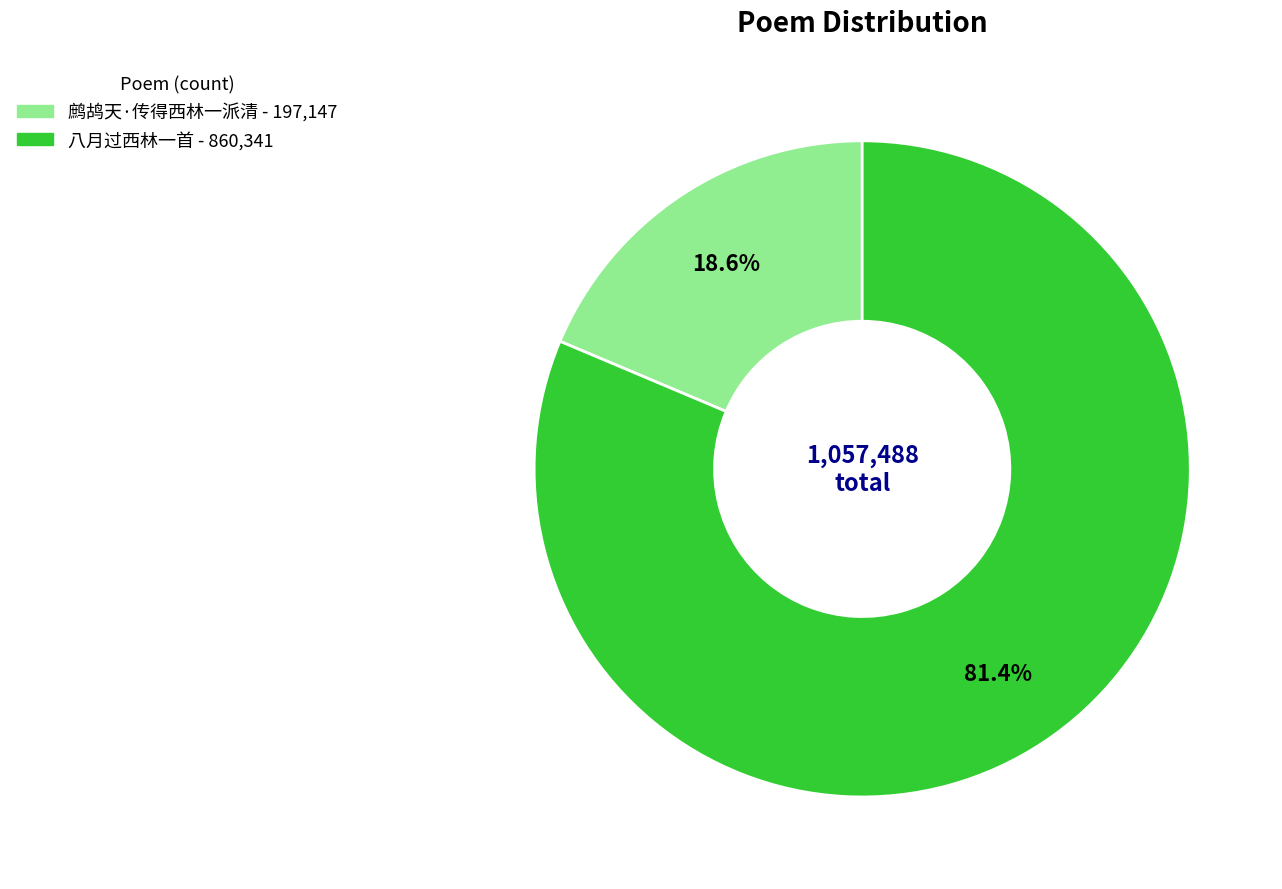

What is the ratio of the value at 八月过西林一首 to the value at 鹧鸪天·传得西林一派清?

4.4